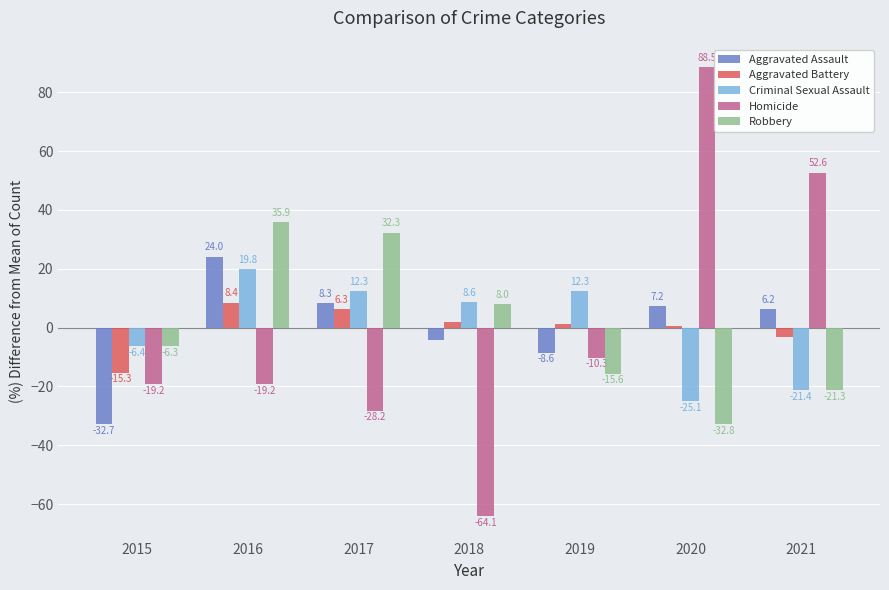

What is the minimum value shown in the chart?

-64.1